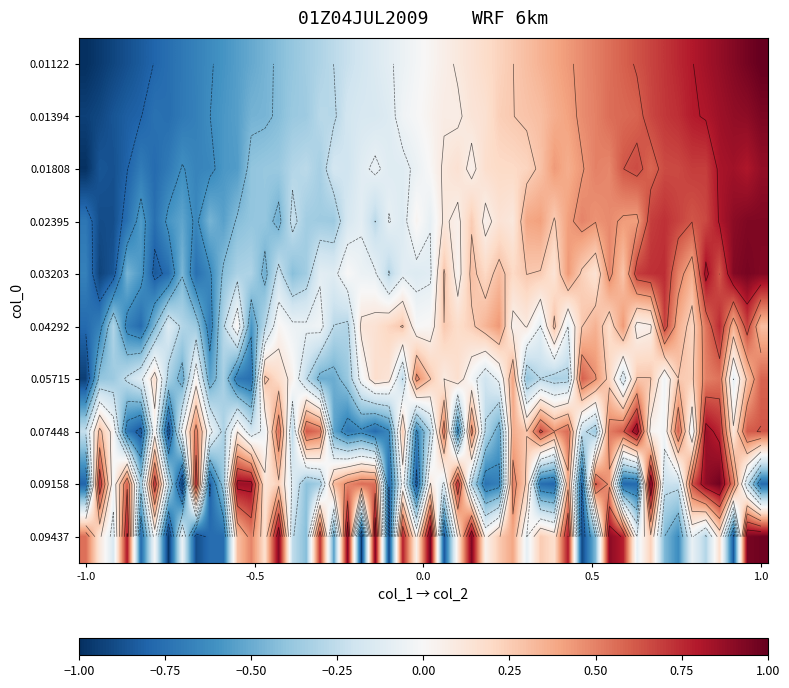

What is the total value across all series at 0?

-10